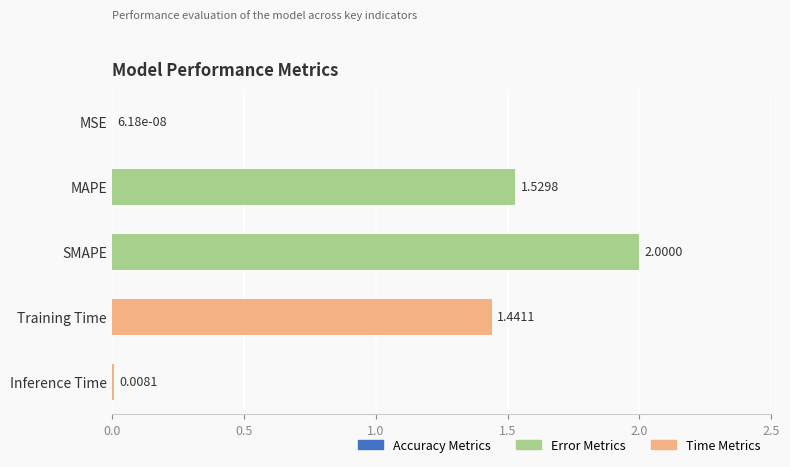

Which category has the highest value across all series?

SMAPE